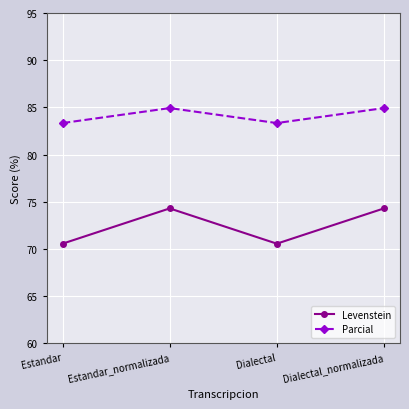

List the series in order of their overall mean, highest first.

Parcial, Levenstein